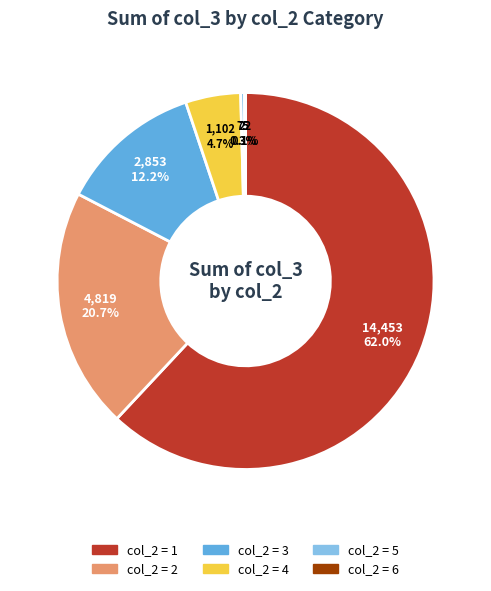

Is there any slice that represents more than half of the pie?

Yes